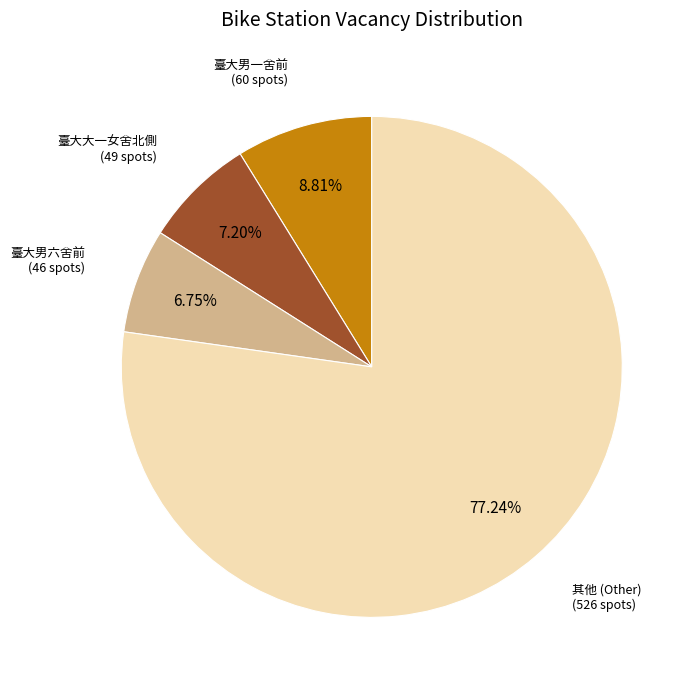

How many slices are in this pie chart?

4